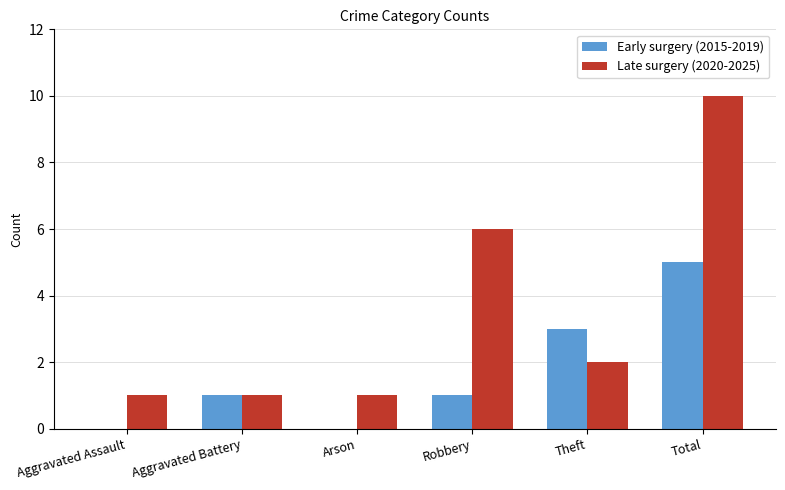

What is the spread (max minus min) of values at Theft?

1